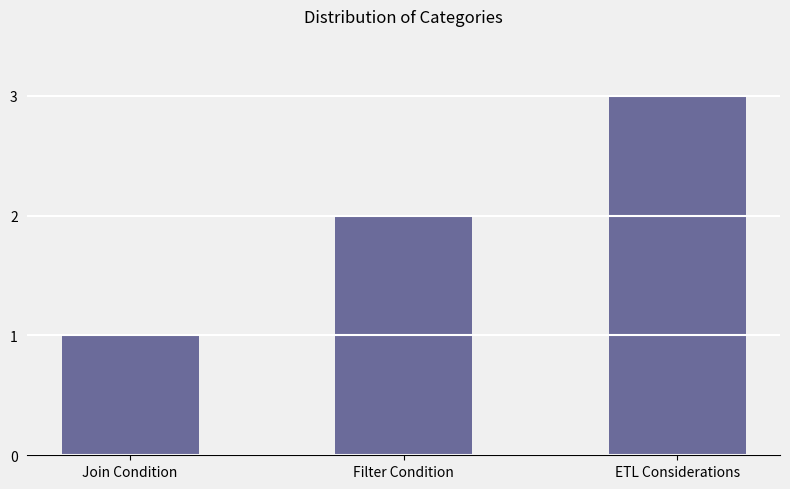

What is the ratio of the value at Join Condition to the value at Filter Condition?

0.5